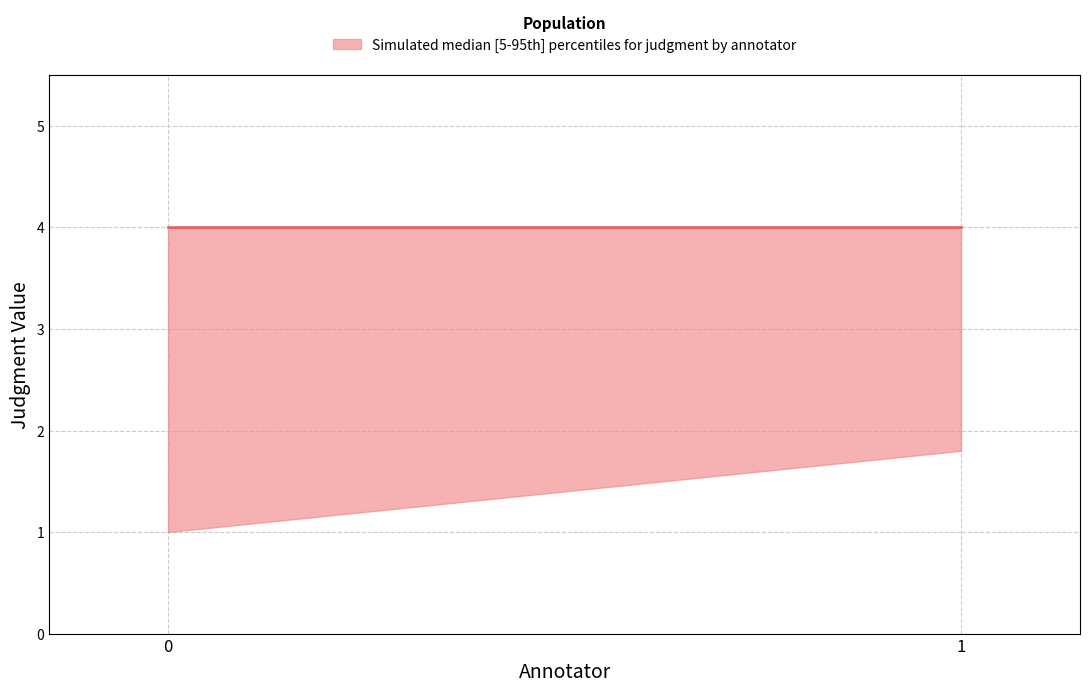

What is the difference between the maximum and minimum values in the annotator_0_judgment series?

3